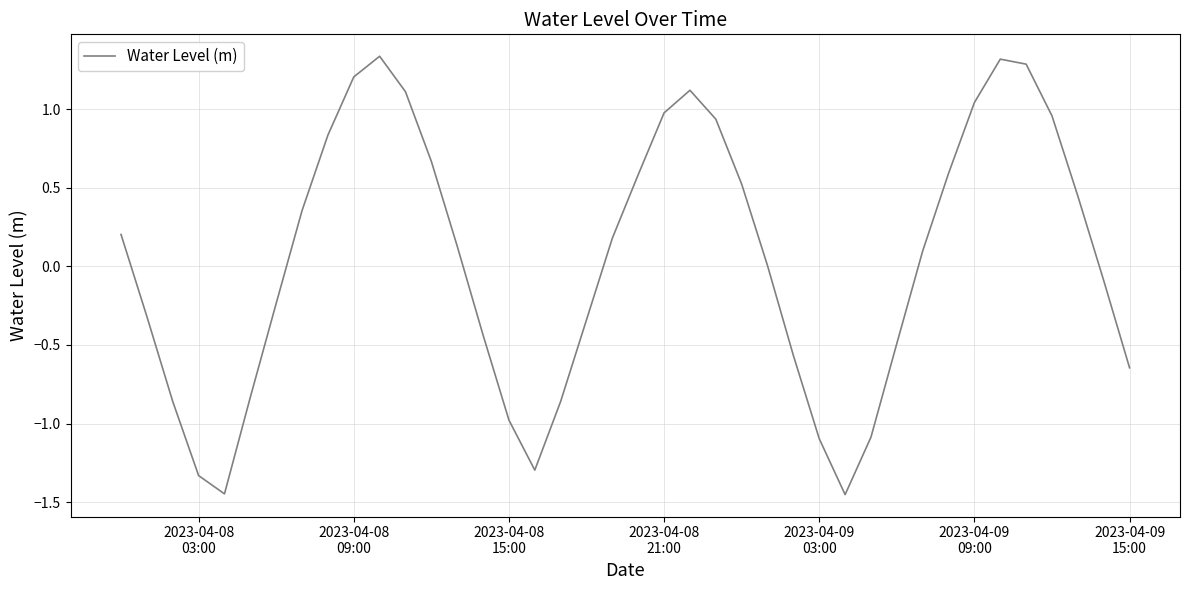

How many lines are shown in the chart?

1